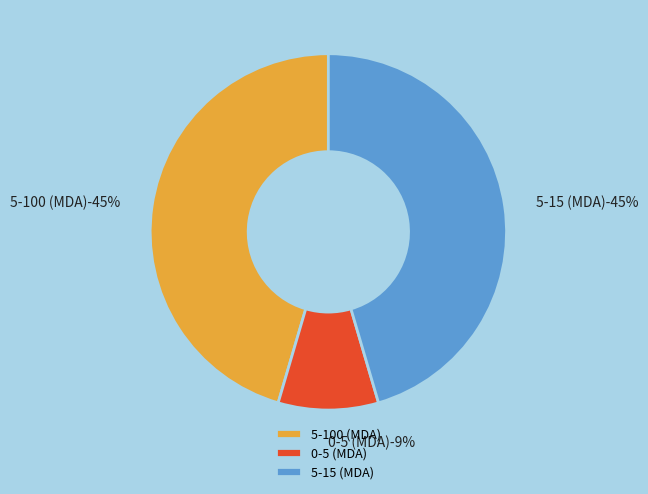

How many segments does this pie chart have?

3